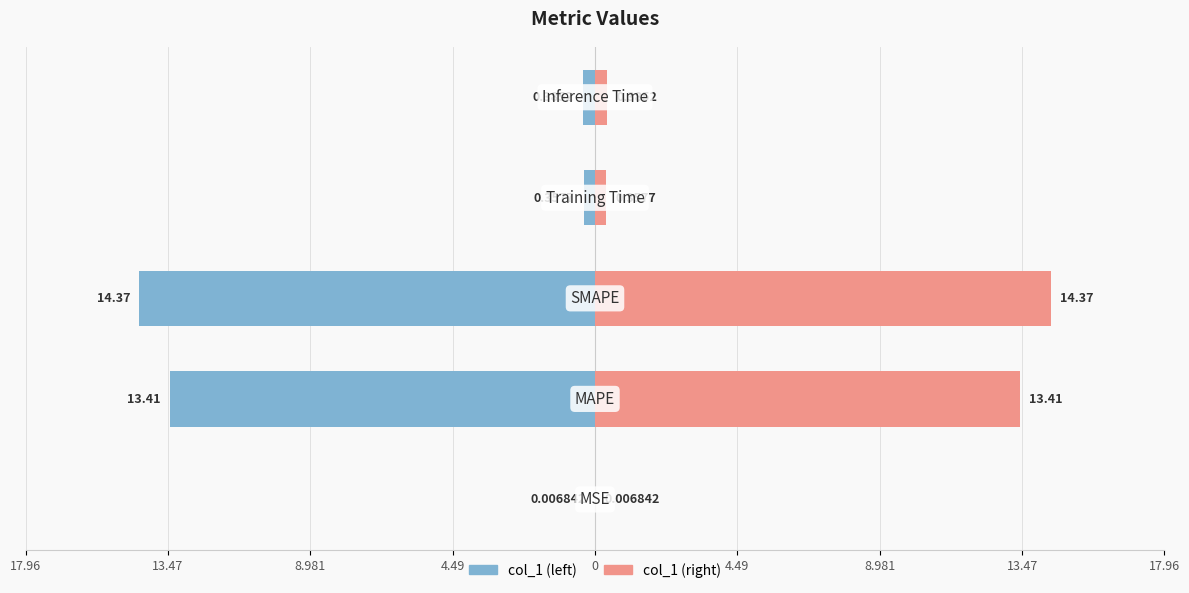

Rank the series at 8.981 from lowest to highest value.

col_1 (left), col_1 (right)